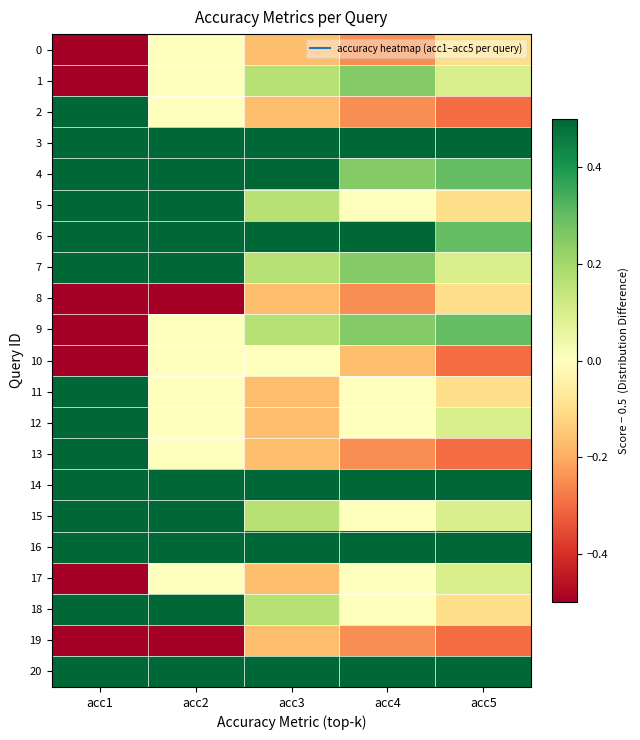

At which category is the sum across all series the highest?

acc2